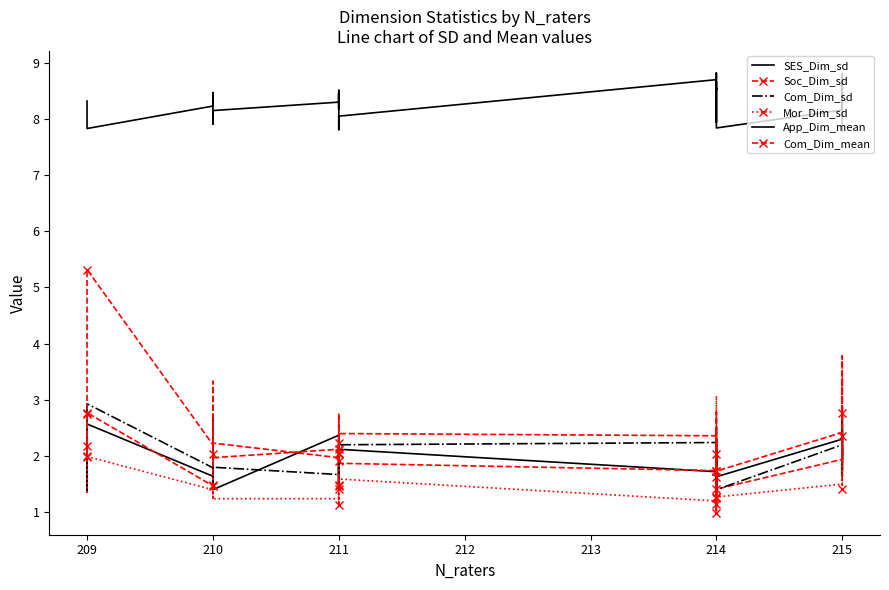

What is the average value of the SES_Dim_sd series?

1.9